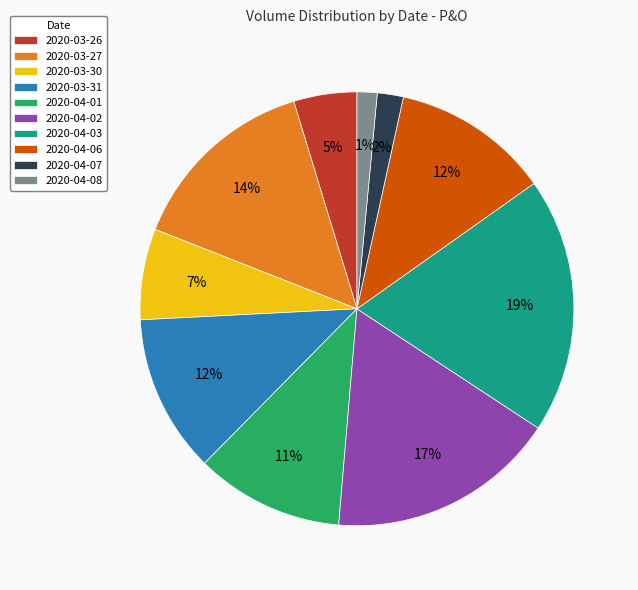

The 2020-03-31 slice represents 12% of the pie. True or false?

True